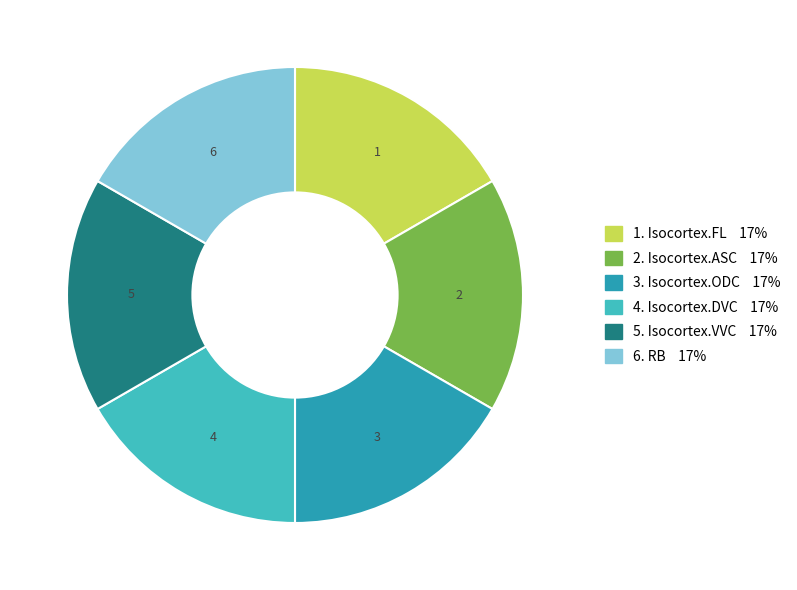

Is the sum of 4. Isocortex.DVC 17% and 6. RB 17% greater than half?

No